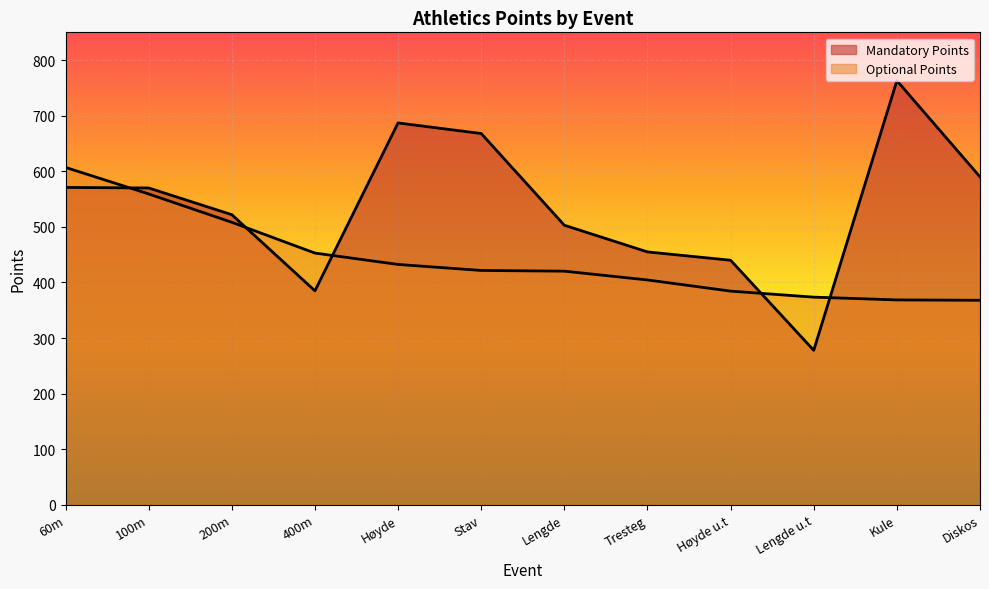

True or false: the data shows 522 at 200m.

True